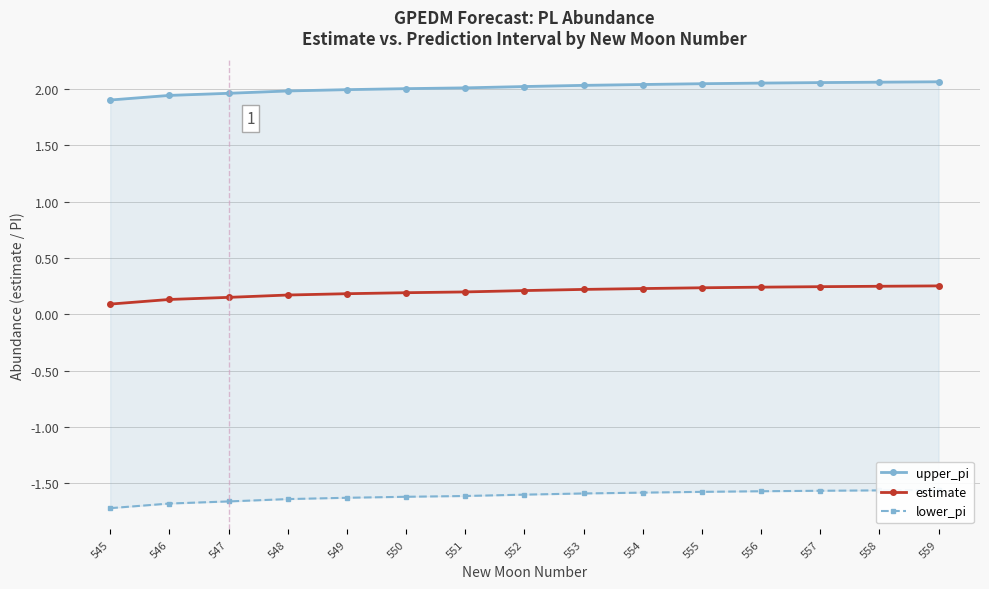

True or false: upper_pi has more than 0 points higher than both neighbors.

False